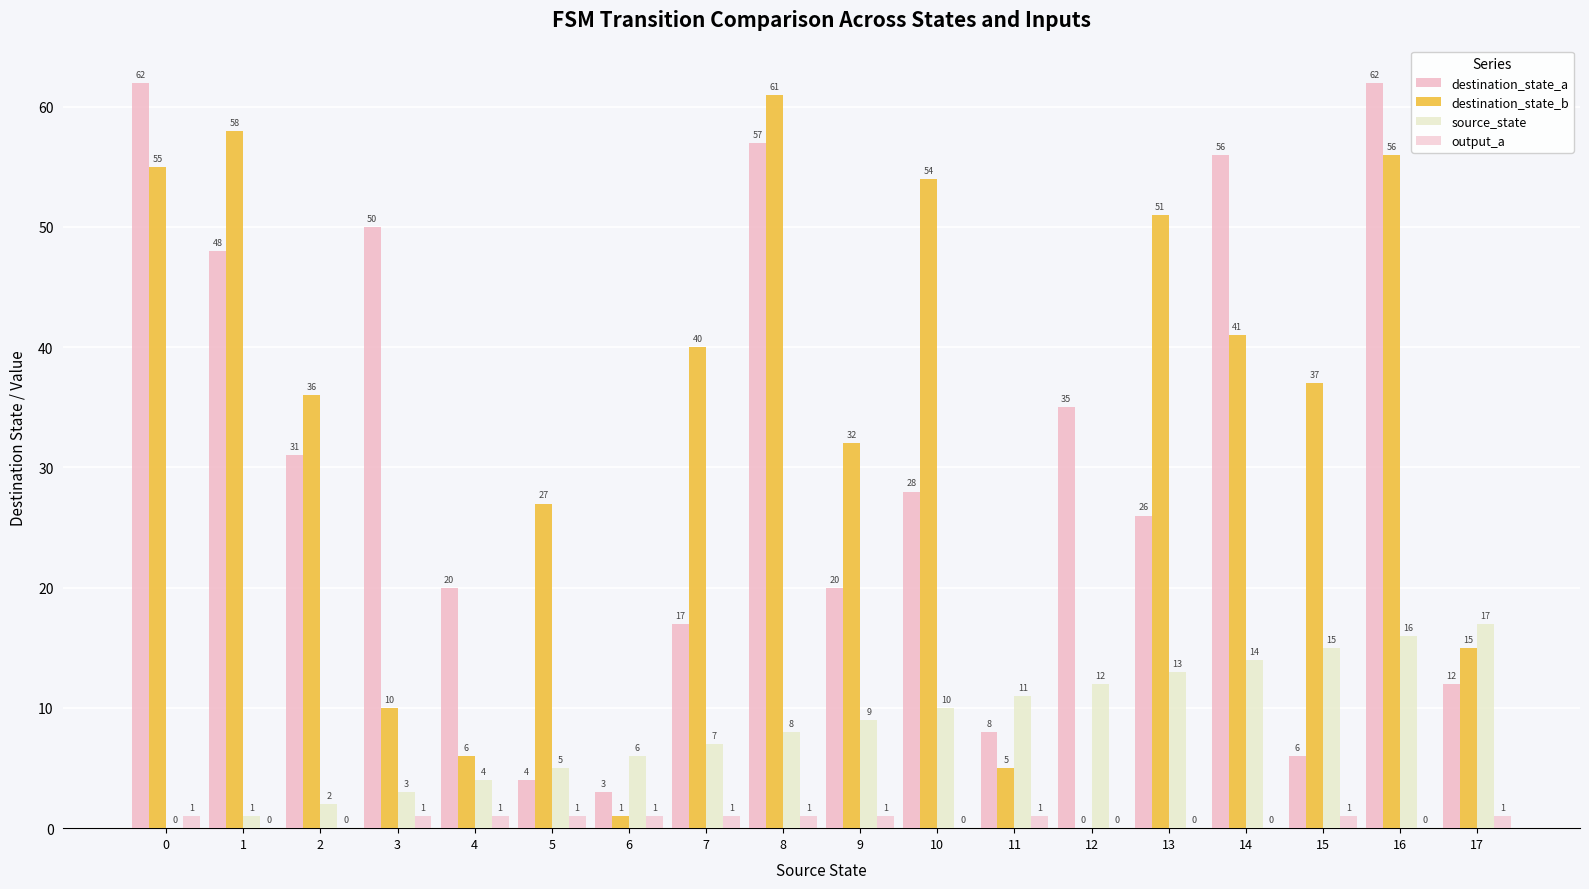

Are the bars grouped side by side (vs. stacked)?

Yes